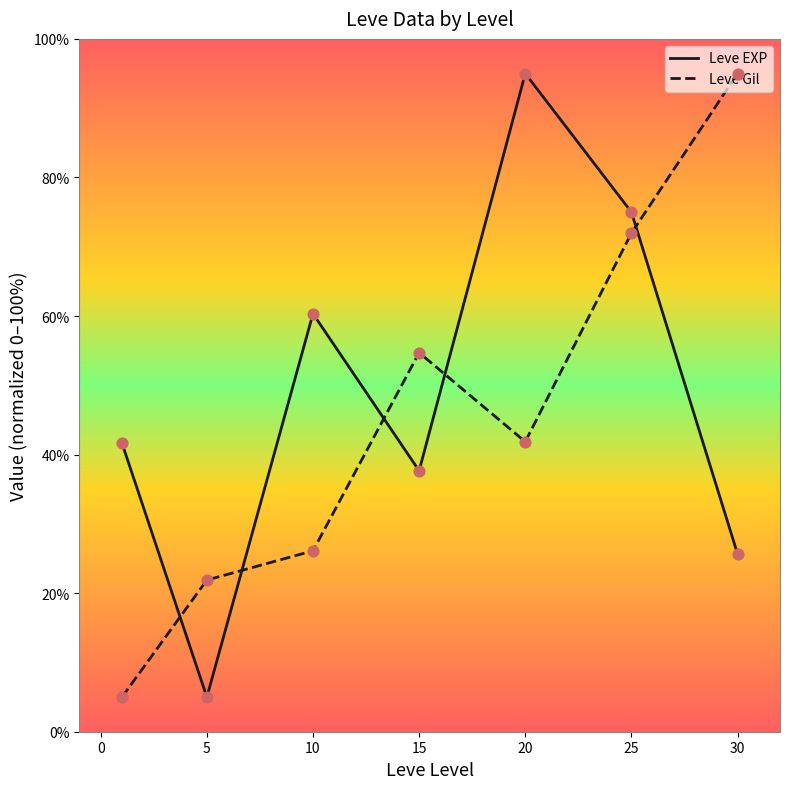

What are all the series names shown in the legend?

Leve EXP, Leve Gil